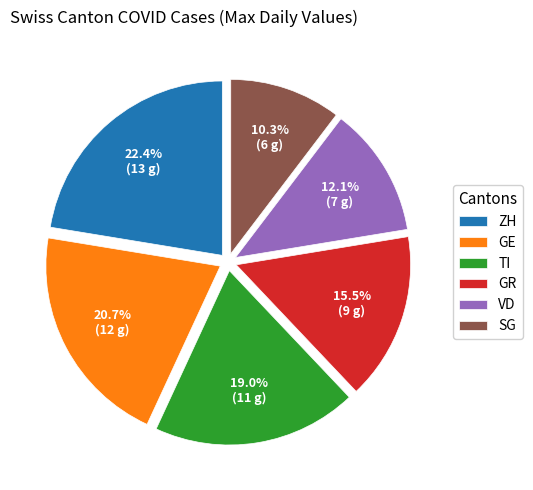

What percentage is the ZH slice, to the nearest percent?

22%